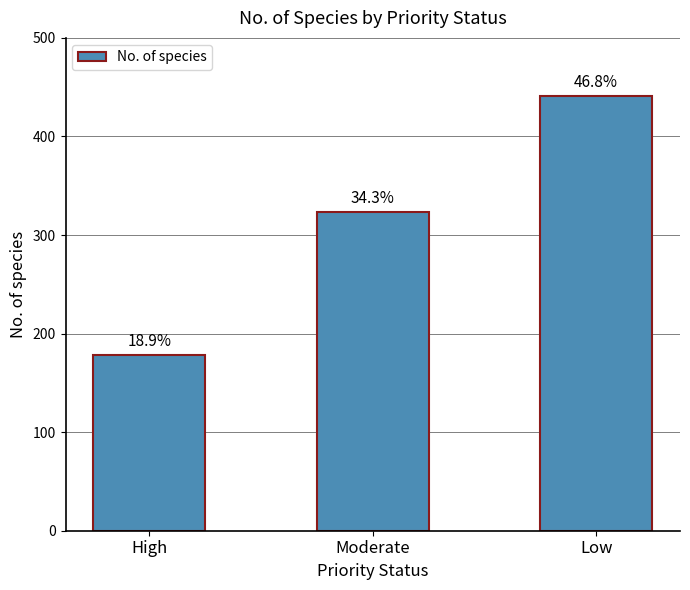

Are the bars horizontal?

No